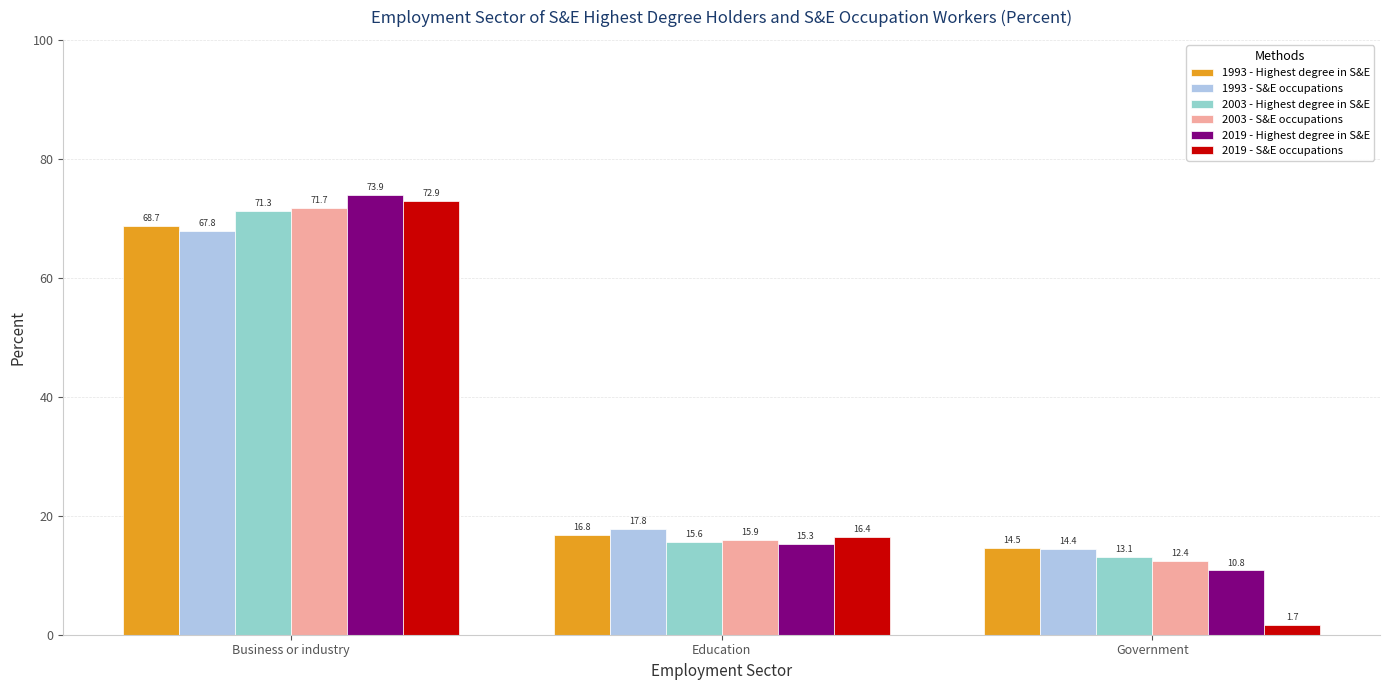

What is the difference between the highest and lowest values at Business or industry?

6.1